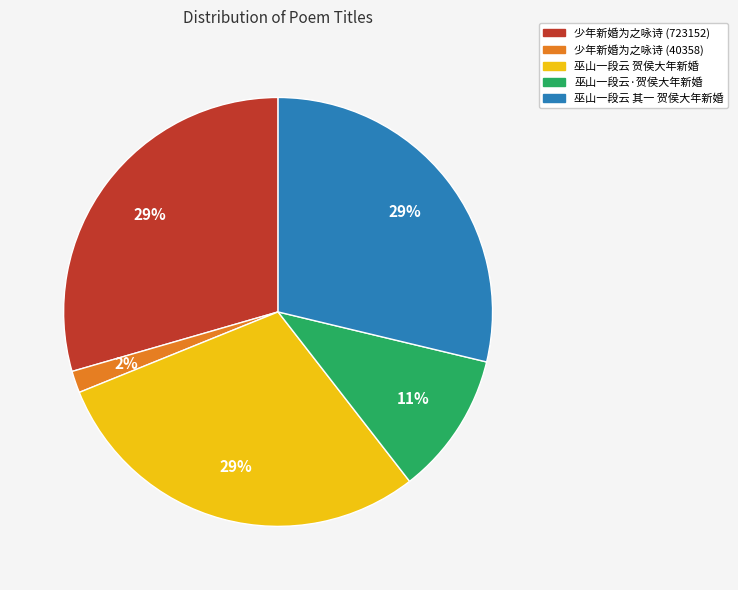

Which category has the smallest portion of the pie?

少年新婚为之咏诗 (40358)